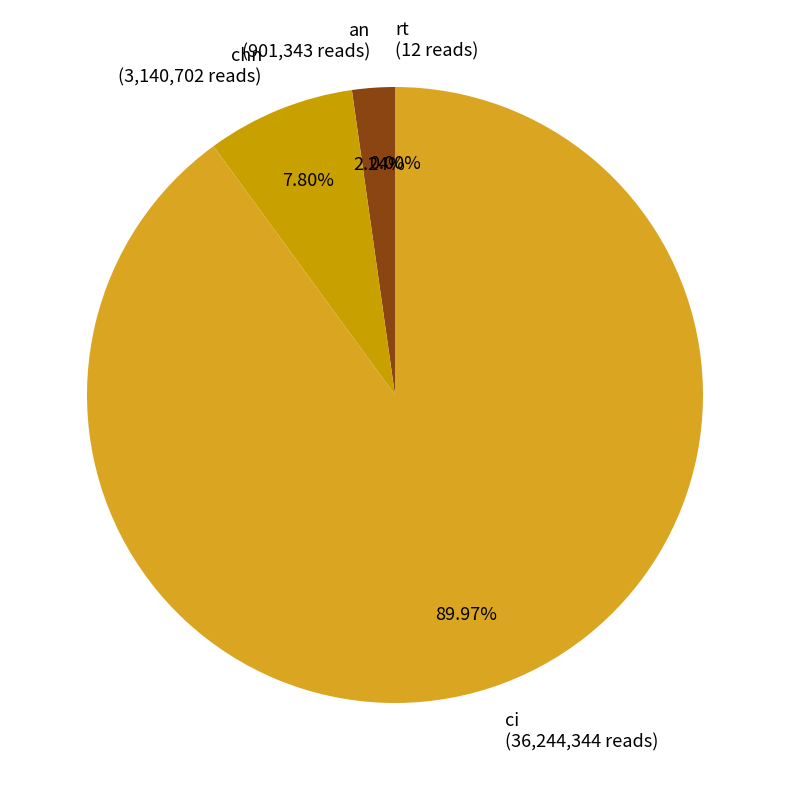

Is the sum of ci (36,244,344 reads) and chn (3,140,702 reads) greater than half?

Yes